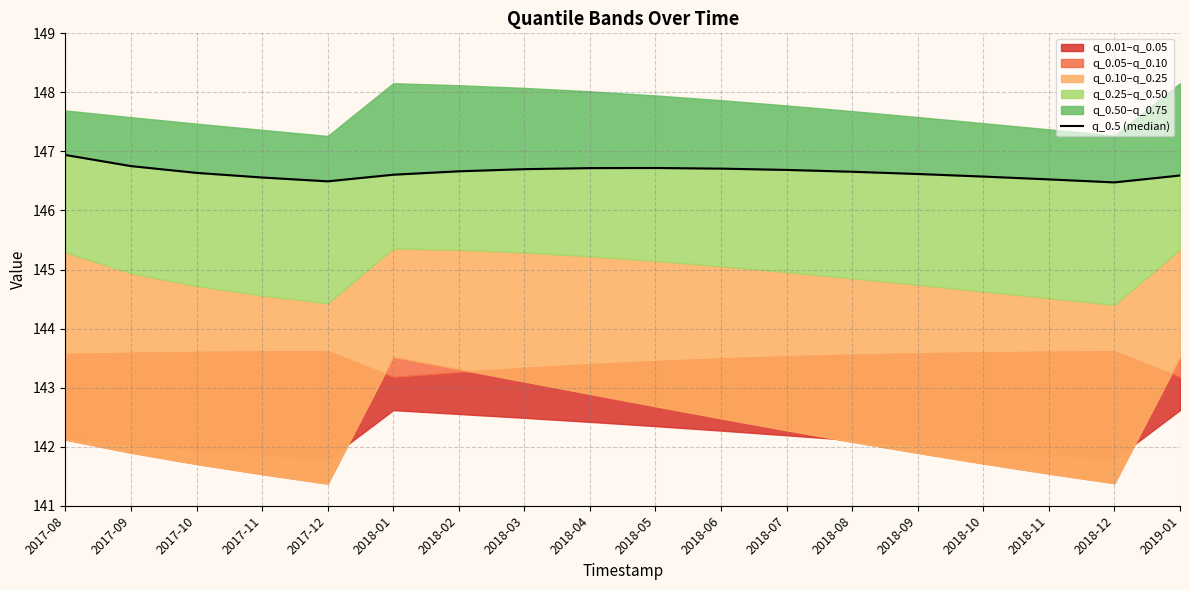

Reading left to right, list all the values displayed in this chart.

2017-08=146.9	2017-09=146.8	2017-10=146.6	2017-11=146.6	2017-12=146.5	2018-01=146.6	2018-02=146.7	2018-03=146.7	2018-04=146.7	2018-05=146.7	2018-06=146.7	2018-07=146.7	2018-08=146.7	2018-09=146.6	2018-10=146.6	2018-11=146.5	2018-12=146.5	2019-01=146.6